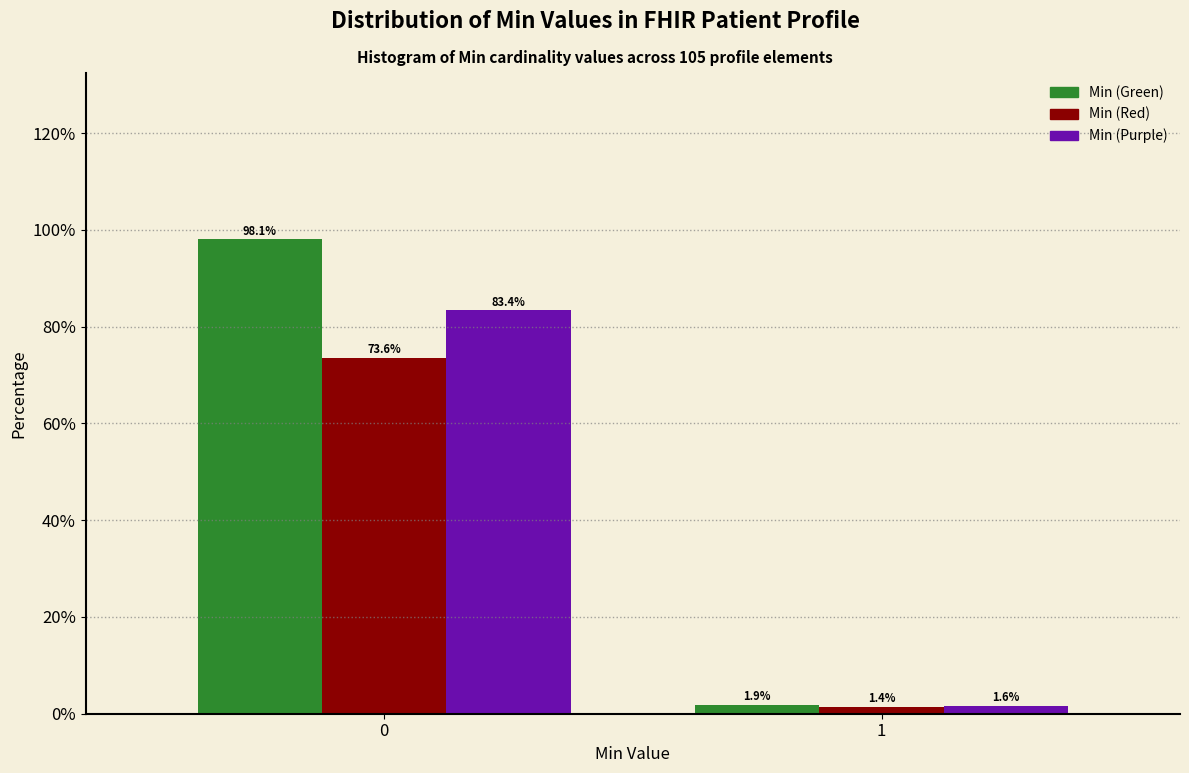

Reading left to right, transcribe all the data shown in this chart.

Min (Green): 0=98.1	1=1.9
Min (Red): 0=73.6	1=1.4
Min (Purple): 0=83.4	1=1.6